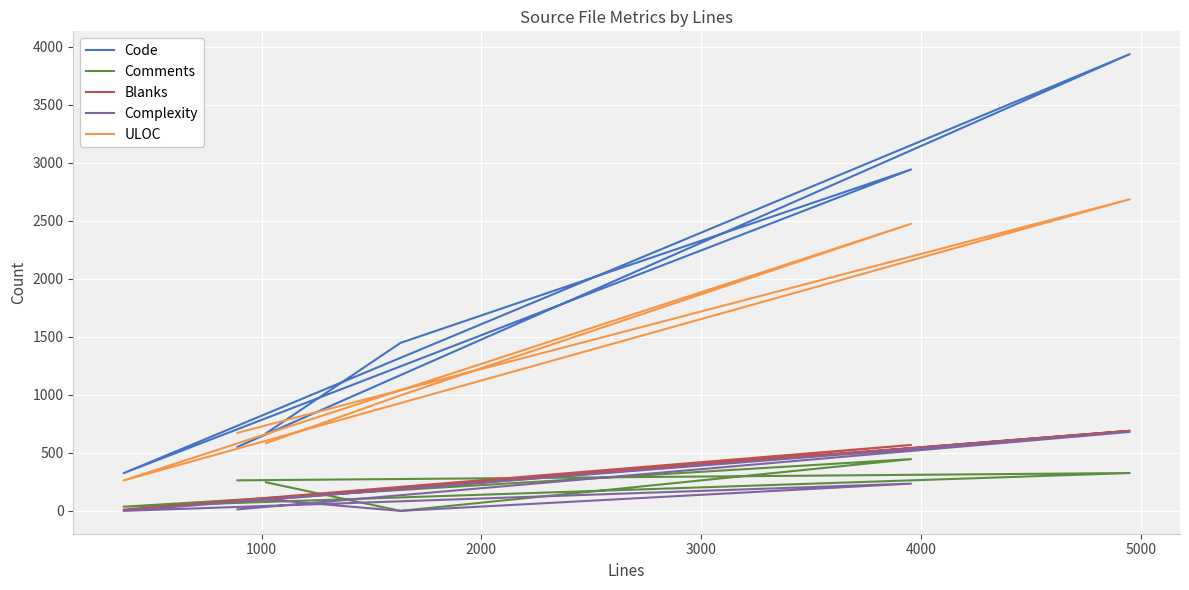

Reading left to right, transcribe all the data shown in this chart.

Code: 668	1447	2941	325	3934	551
Comments: 246	0	446	36	326	263
Blanks: 106	185	568	11	690	76
Complexity: 99	0	235	0	680	13
ULOC: 583	995	2473	262	2684	672